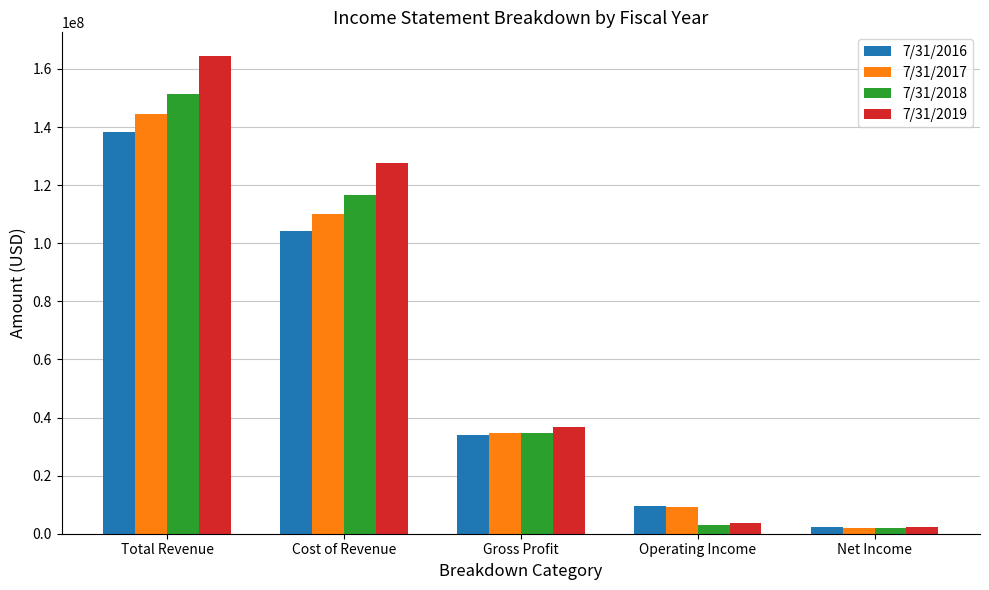

At how many categories does at least one series exceed 40059585?

2